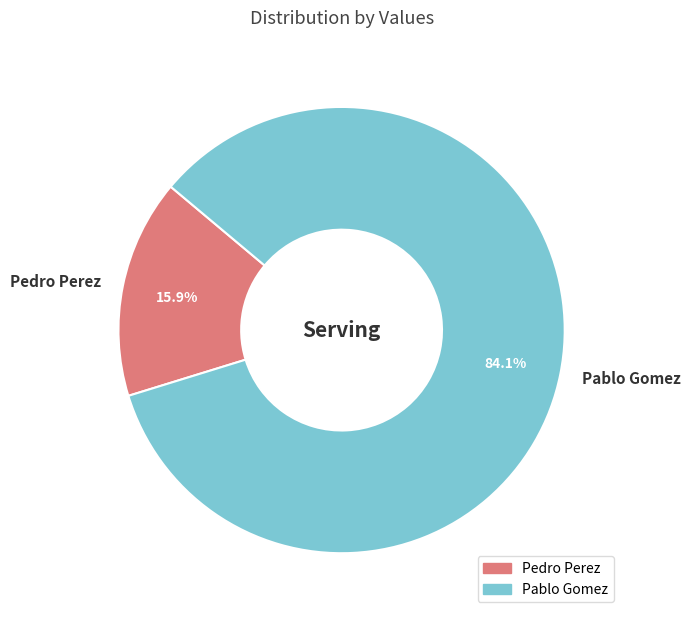

To the nearest percent, what is the combined percentage of Pablo Gomez and Pedro Perez?

100%